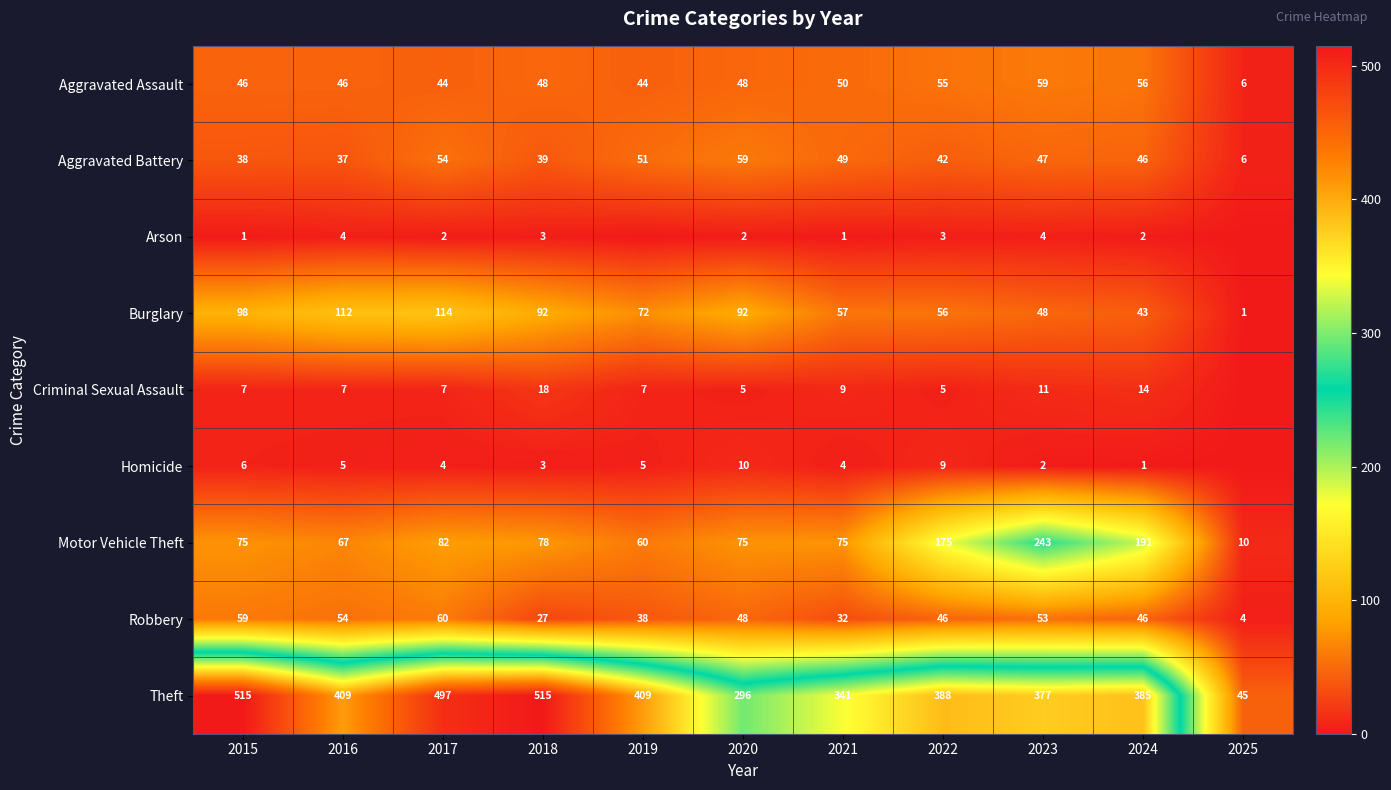

What is the highest value of the Aggravated Battery series?

59